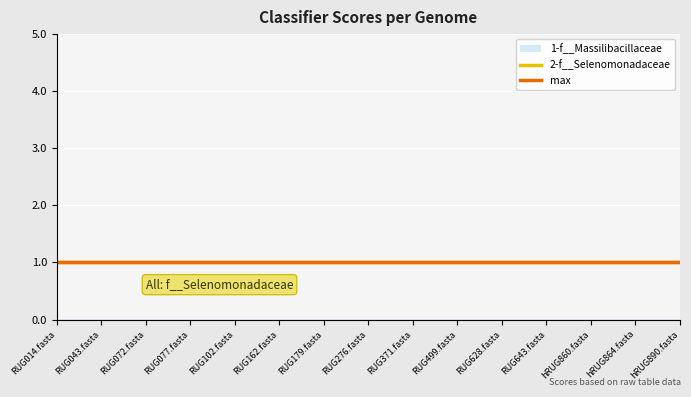

True or false: max has a value of 1 at RUG179.fasta.

True